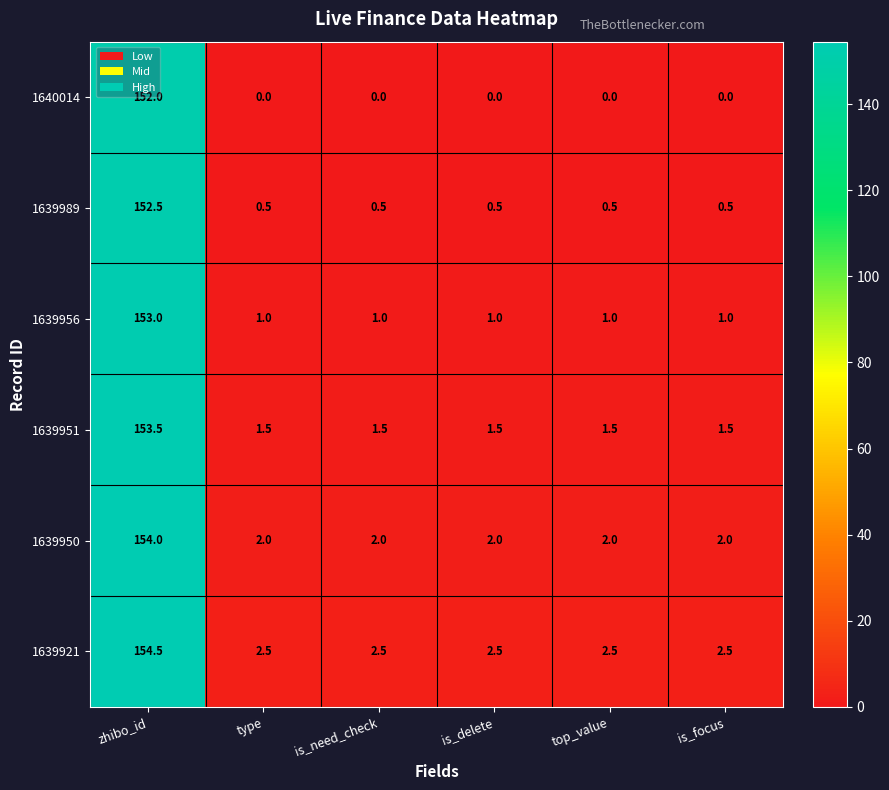

At which category is the sum across all series the highest?

zhibo_id